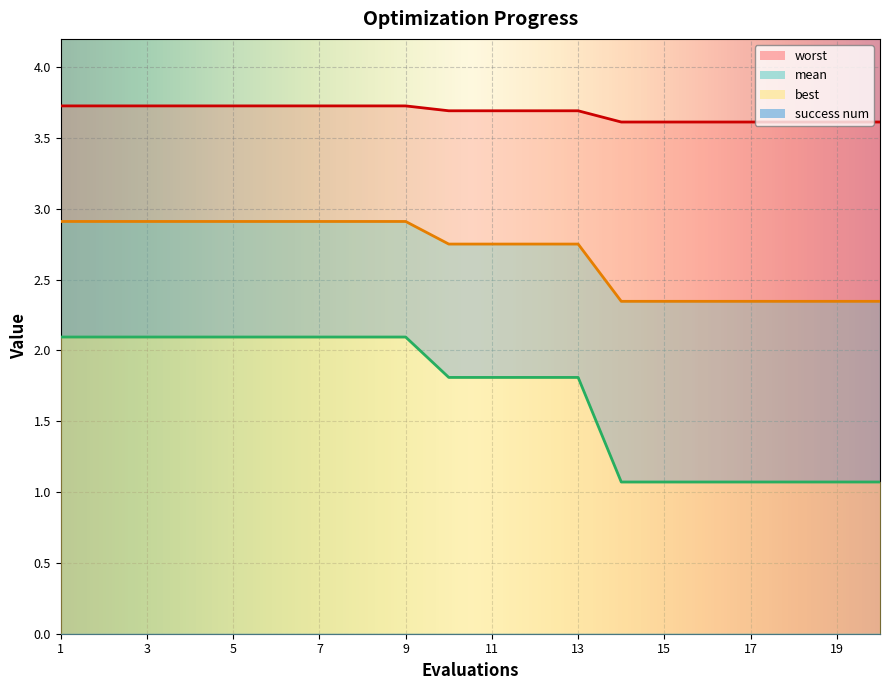

Which series has the largest total across all categories?

worst